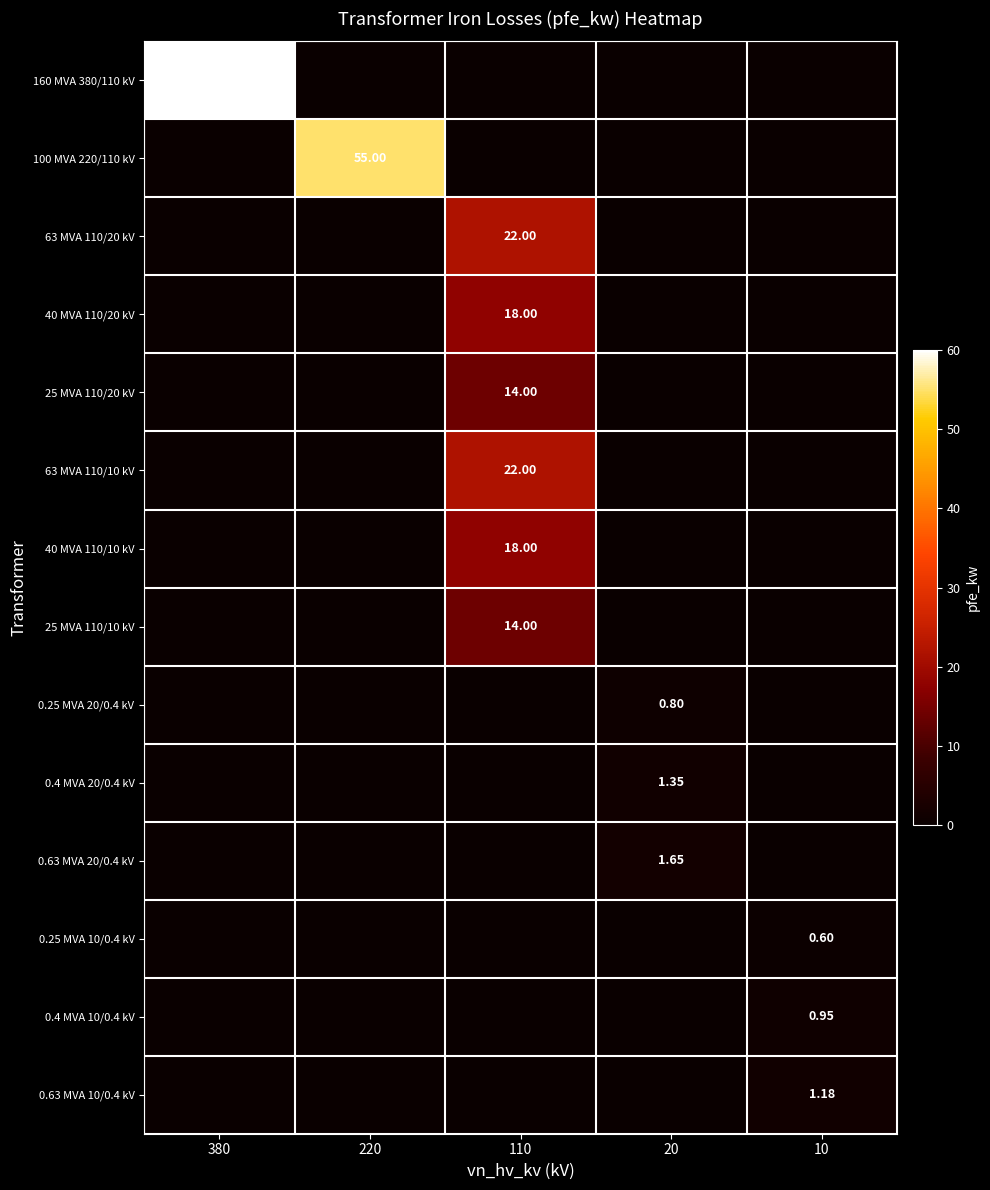

Is the value of 0.4 MVA 10/0.4 kV at 380 greater than the value of 25 MVA 110/10 kV at 20?

No